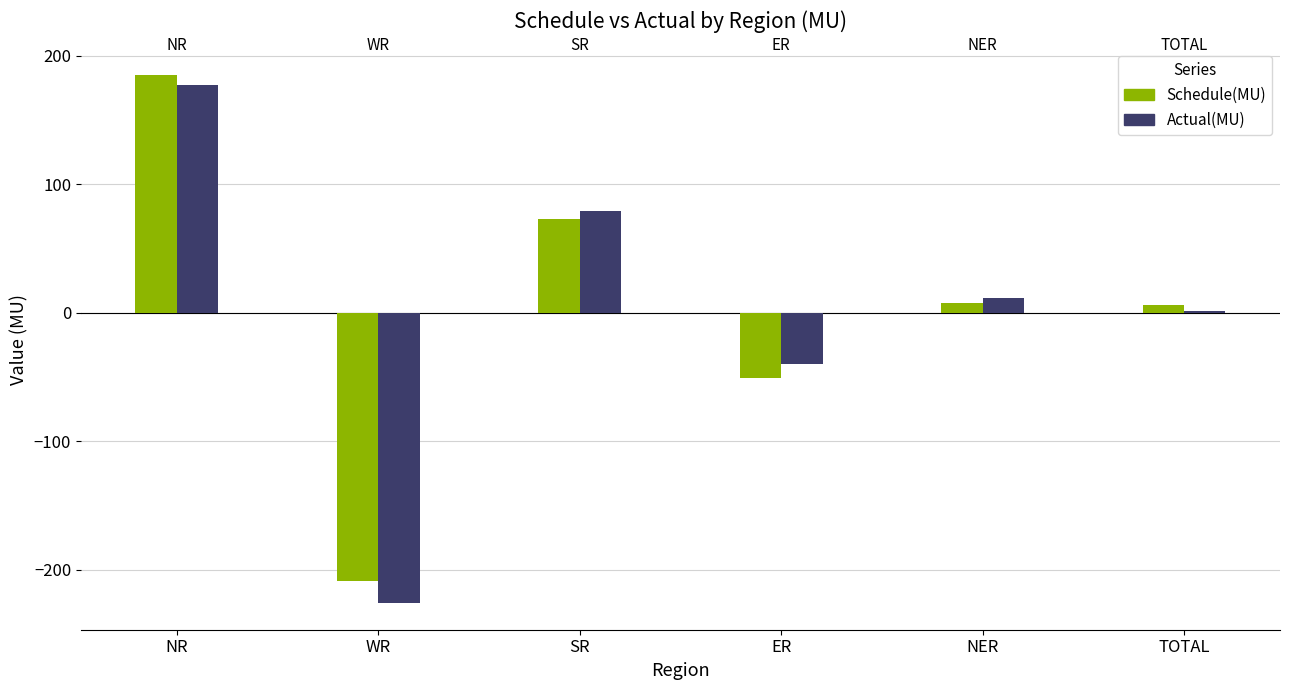

What is the difference between the Schedule(MU) values at TOTAL and SR?

67.0